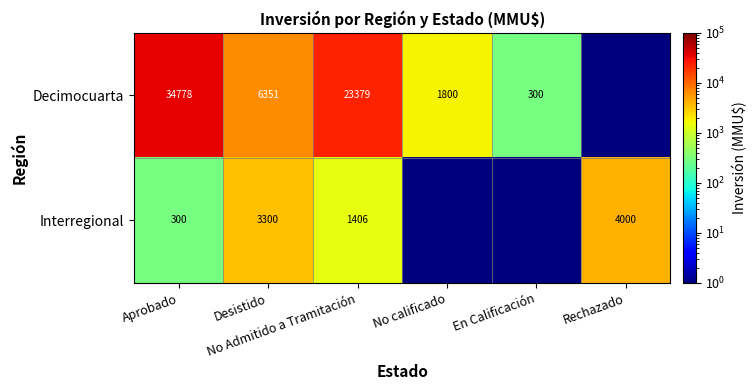

Where is Decimocuarta nearest to the value 17389?

No Admitido a Tramitación